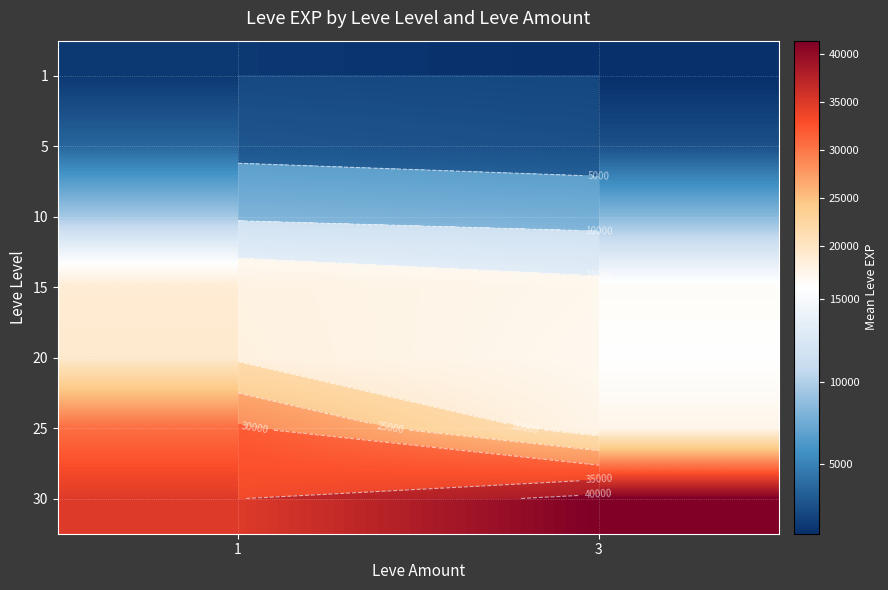

The 5 series shows 3352.3 at 3. True or false?

False